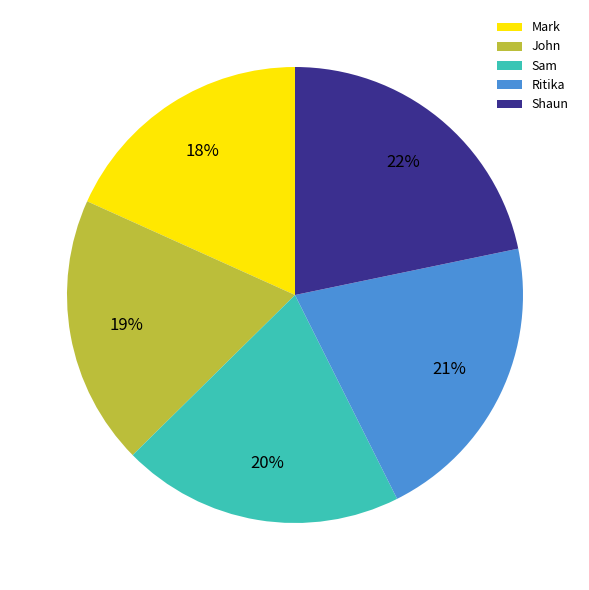

Rank the categories by value from lowest to highest.

Mark, John, Sam, Ritika, Shaun